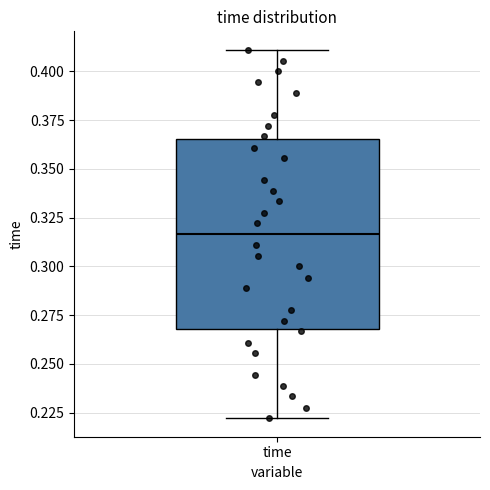

Read this box plot against the y-axis: the position of the median line, the range covered by the box, and the ends of both whiskers. The values are not printed on the chart, so give them approximately, as read against the axis.

median 0.315, box 0.270 to 0.365, whiskers 0.220 to 0.410